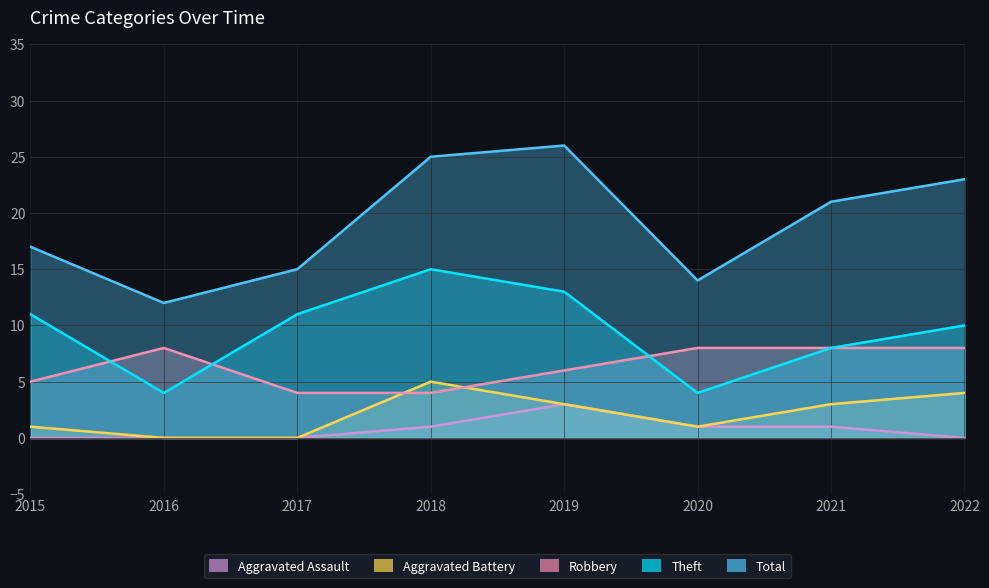

Where is Robbery nearest to the value 6?

2019